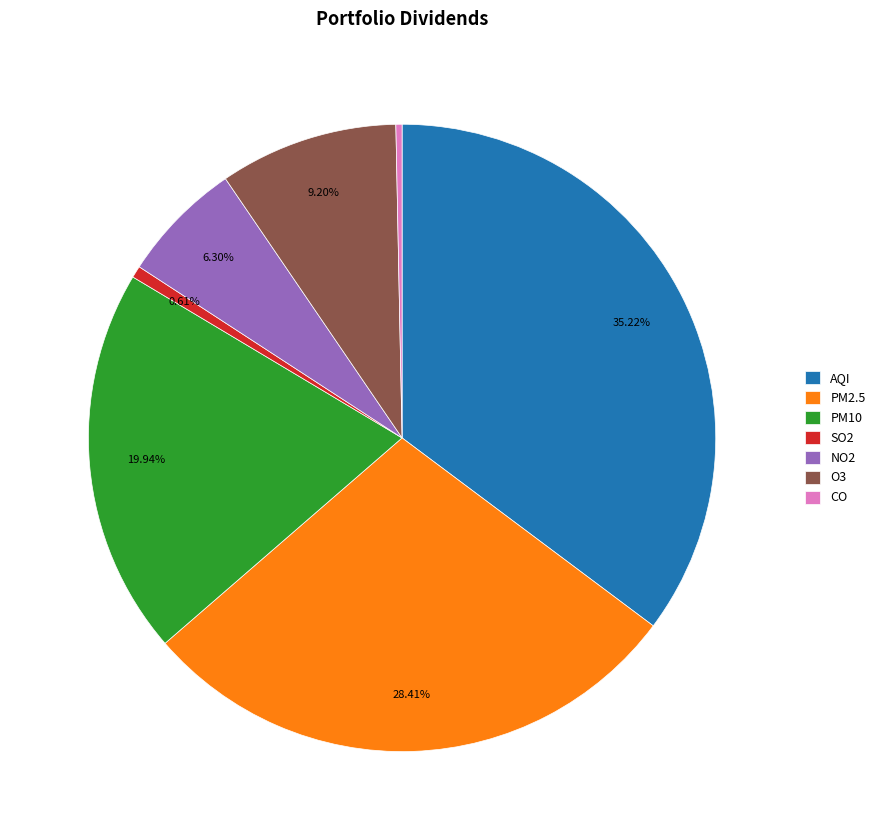

Which slice is the largest?

AQI